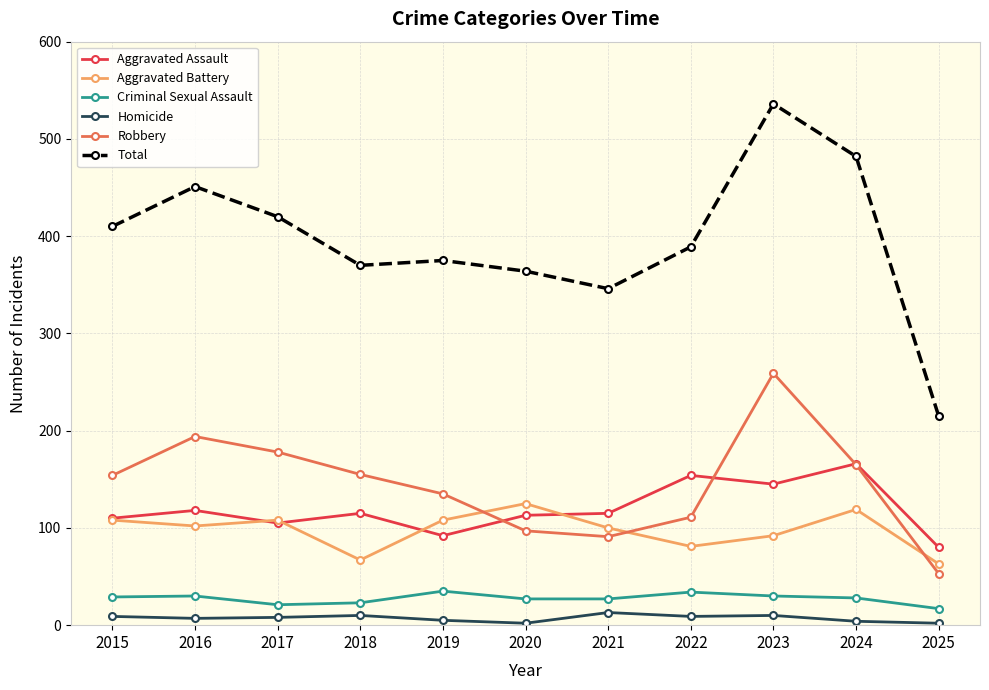

Rank the series at 2025 from lowest to highest value.

Homicide, Criminal Sexual Assault, Robbery, Aggravated Battery, Aggravated Assault, Total